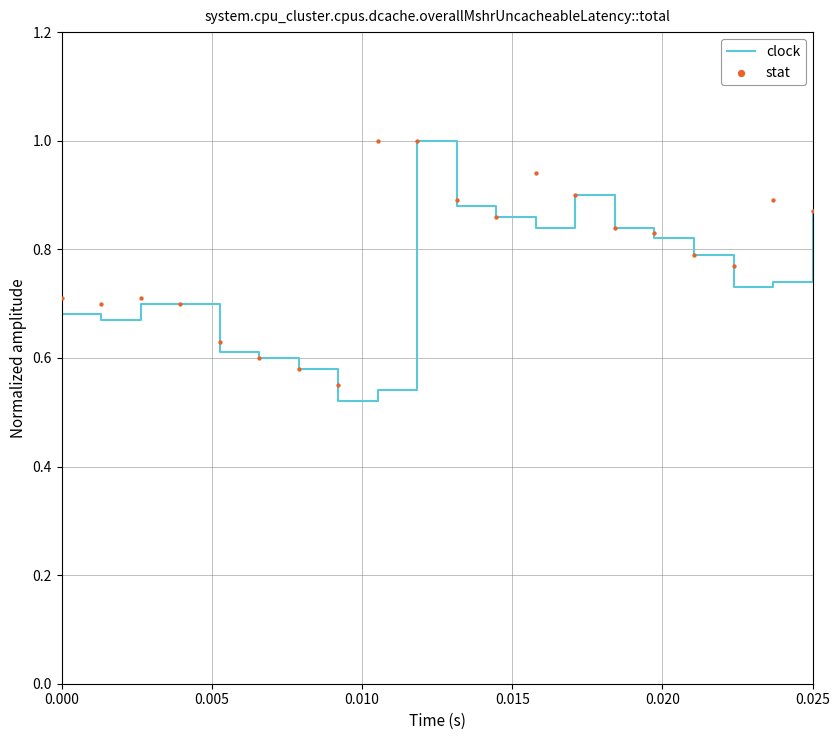

What are all the series names shown in the legend?

clock, stat